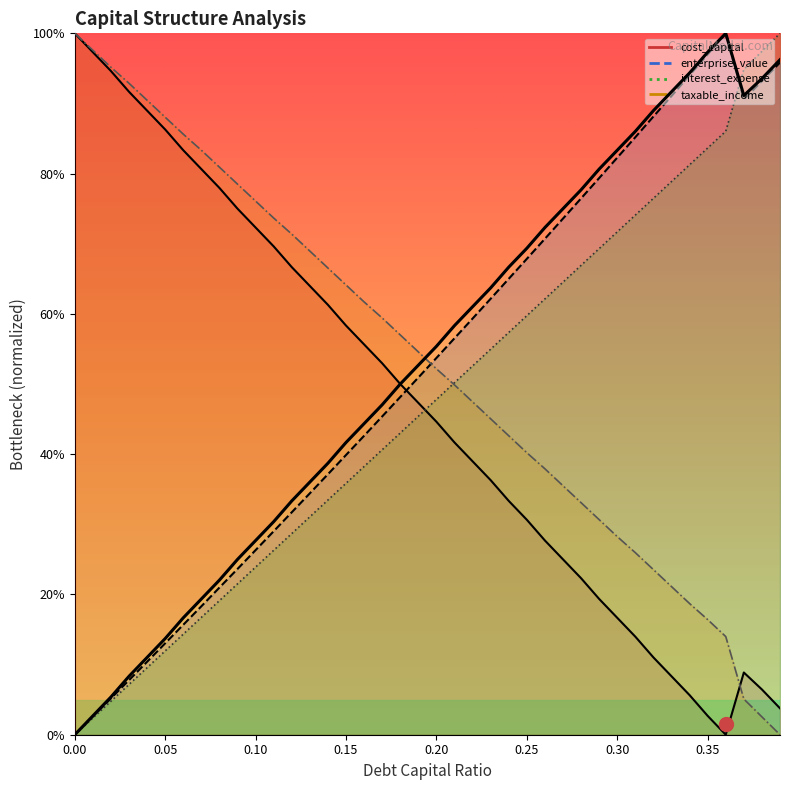

Which series has the largest total across all categories?

taxable_income